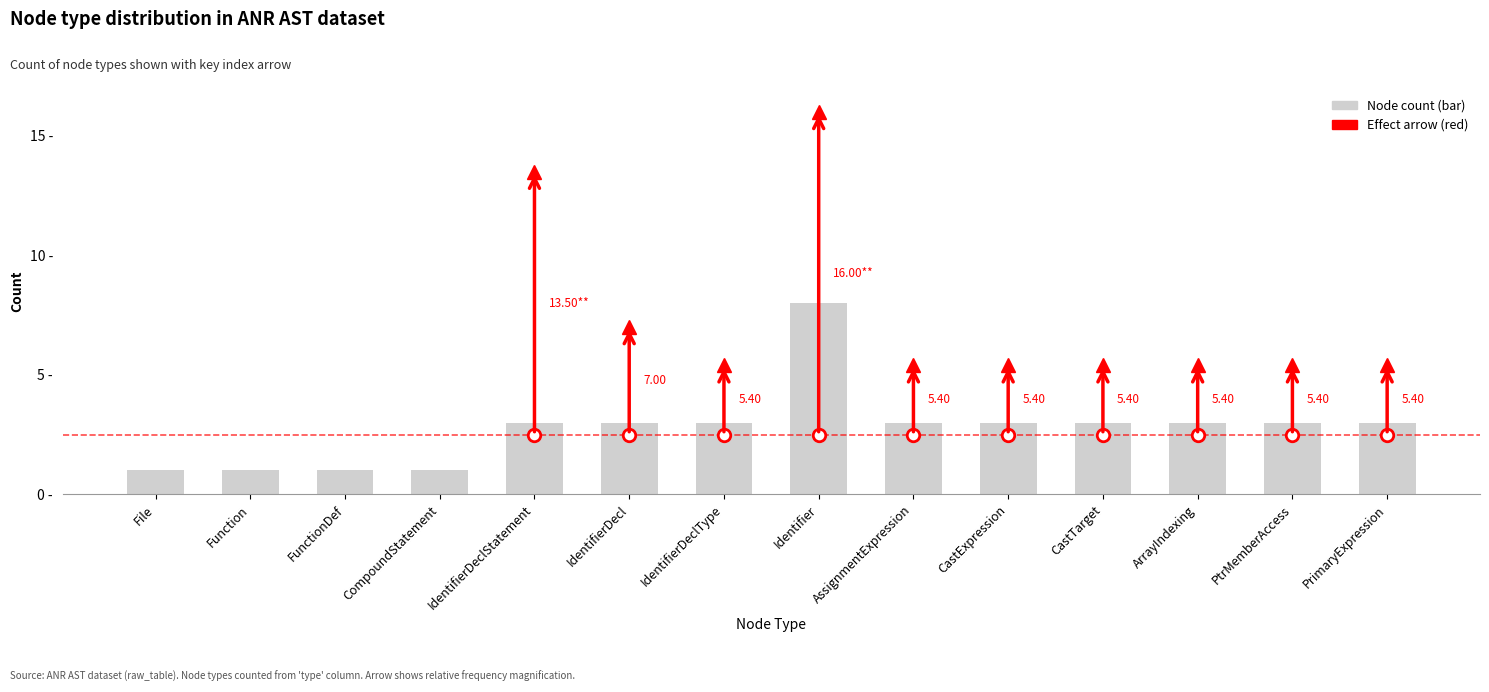

What is the label of the 1st bar from the right?

PrimaryExpression